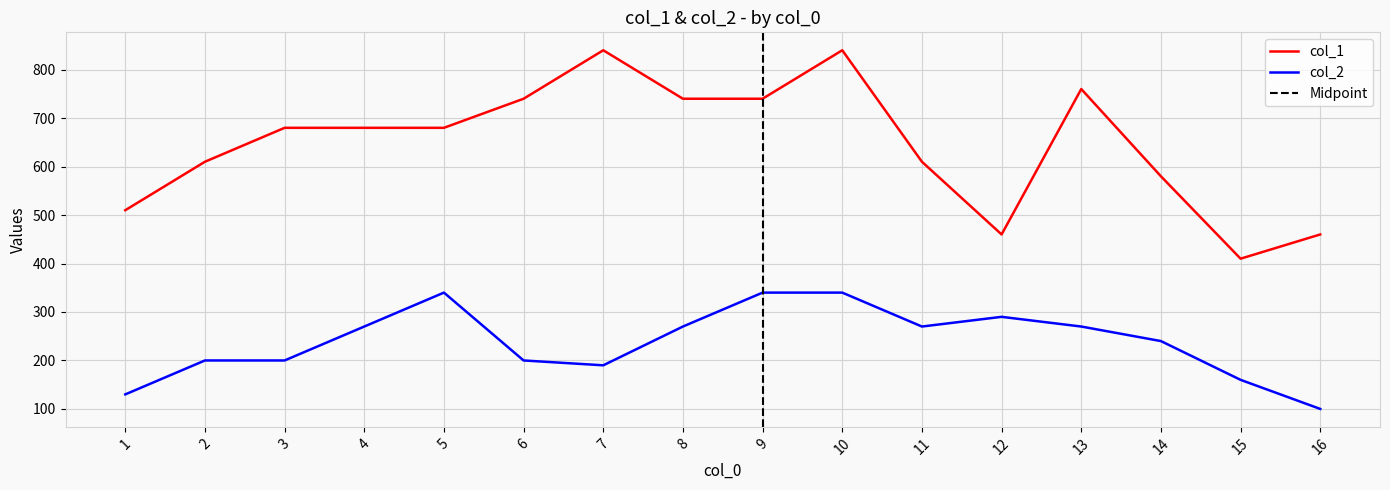

At how many categories does at least one series exceed 202?

16